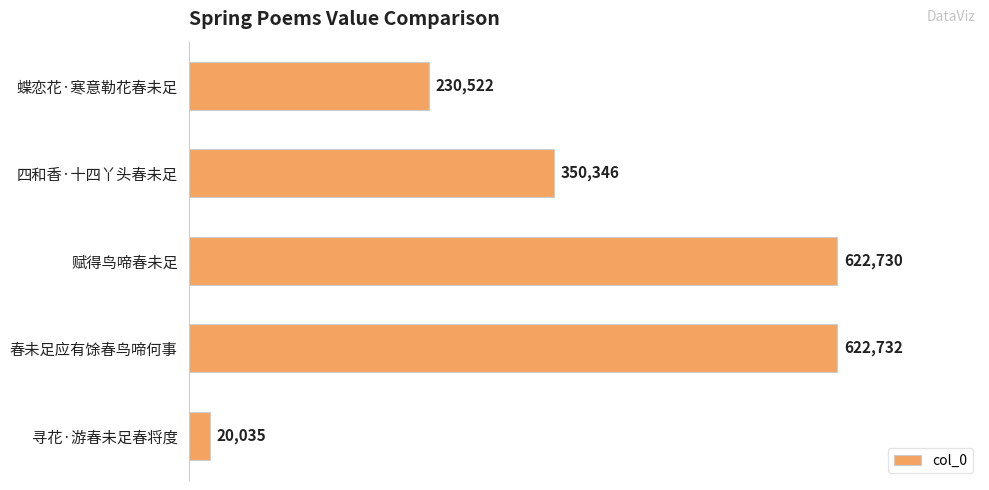

What is the approximate value at 寻花·游春未足春将度?

20035